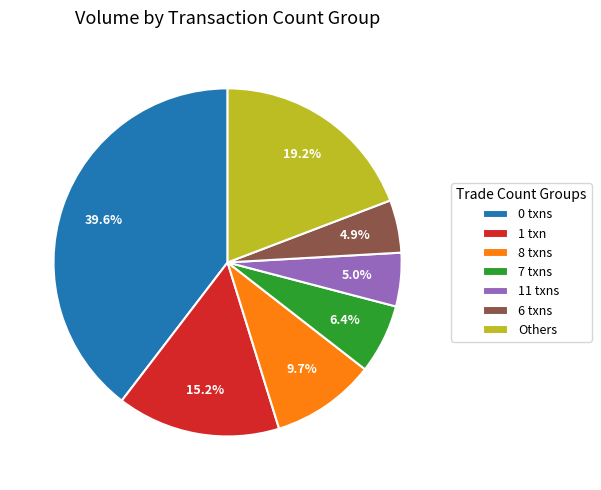

To the nearest percent, what is the difference between the largest and smallest slice percentages?

35%